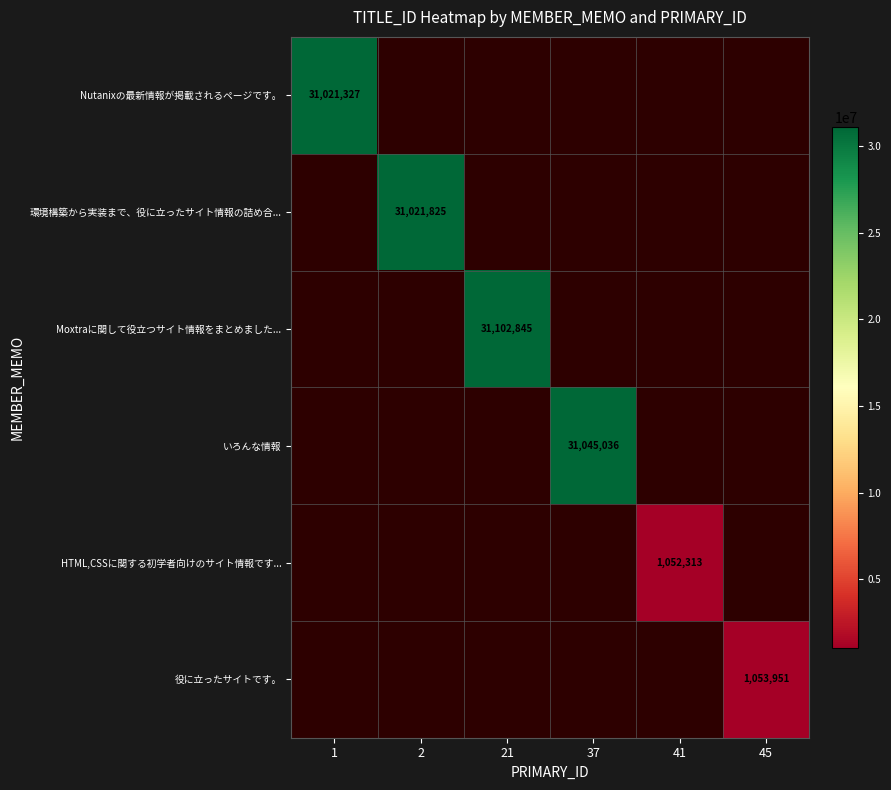

Which has a higher value, 41 or 45?

45